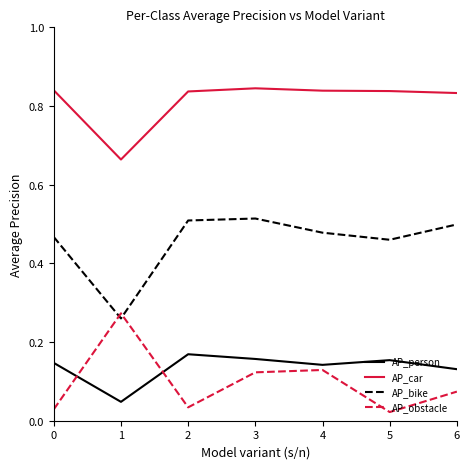

Is it true that AP_bike equals 0.5 at 5?

True